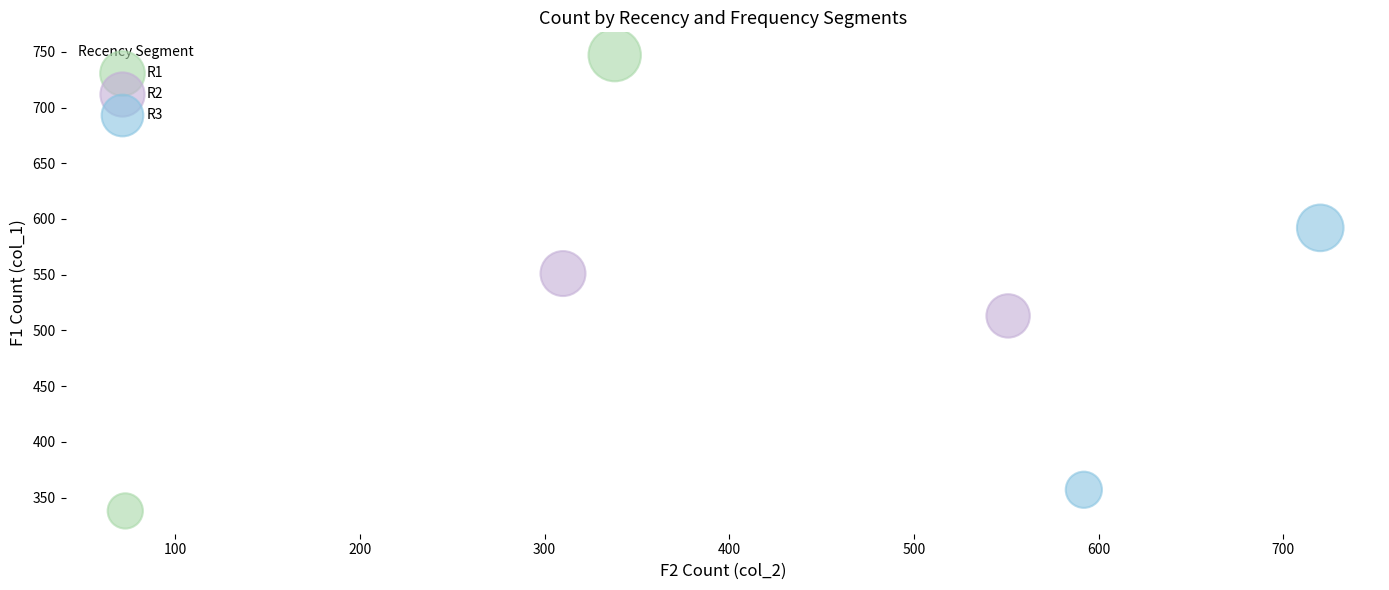

What are all the series names shown in the legend?

R1, R2, R3